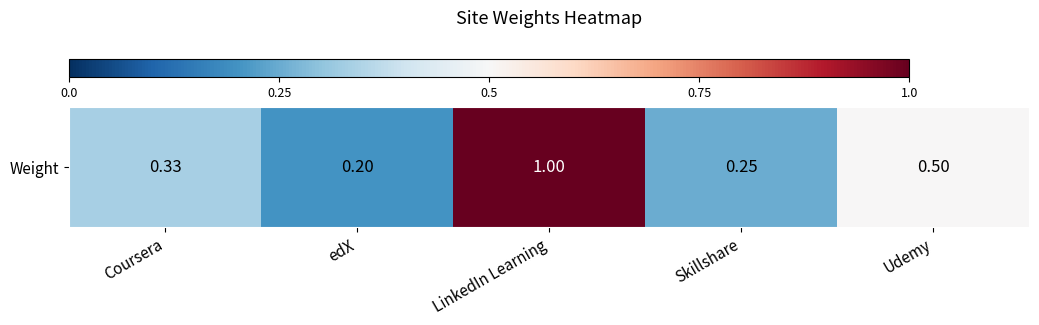

Reading left to right, extract all data points from this chart.

0.3	0.2	1.0	0.2	0.5